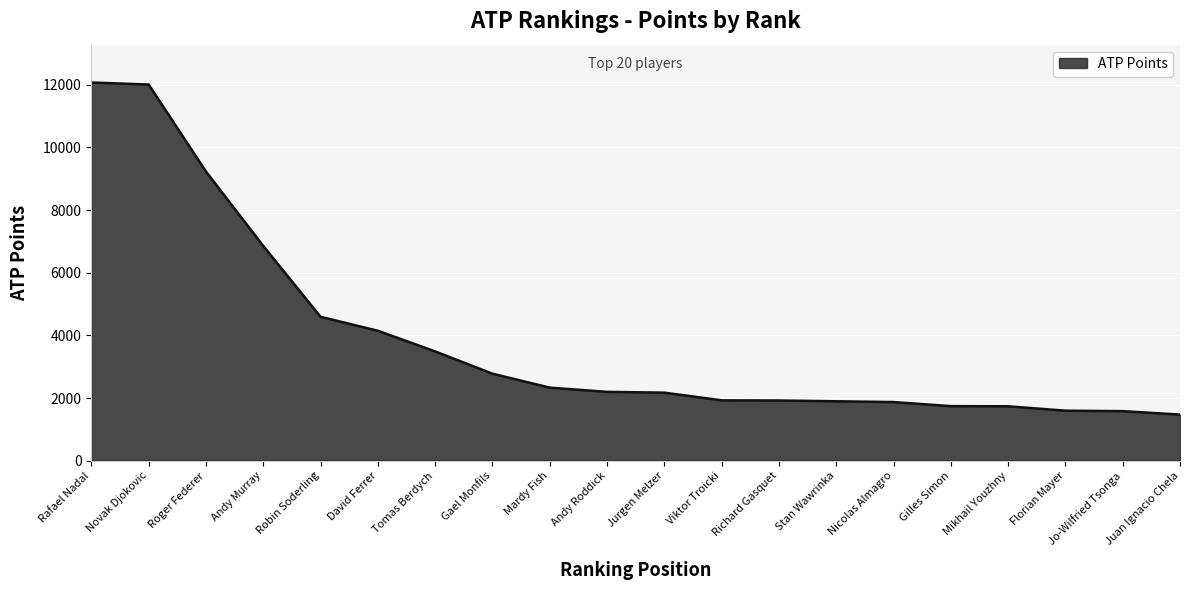

Read the value at Gael Monfils.

2780